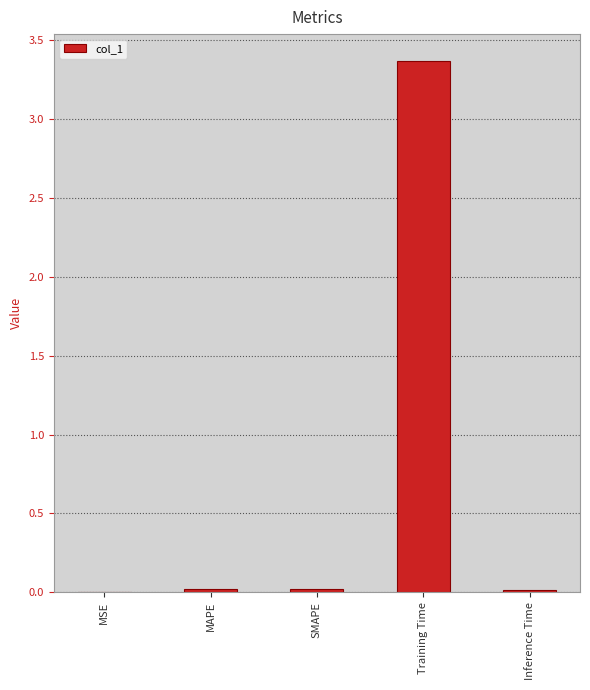

What is the maximum value shown in the chart?

3.4